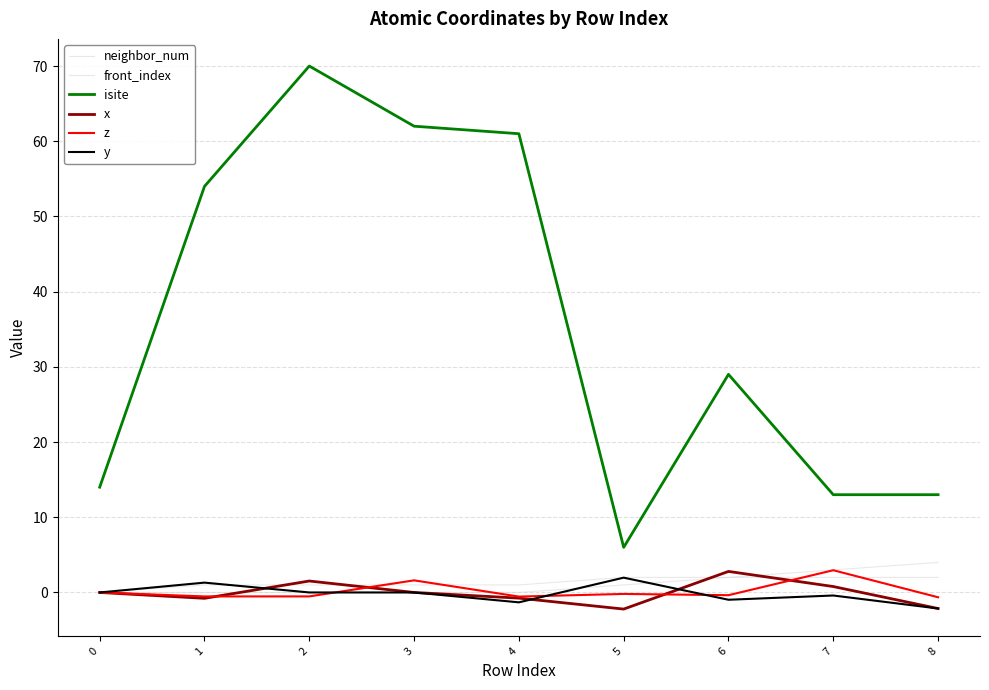

The y series shows 0.9 at 5. True or false?

False